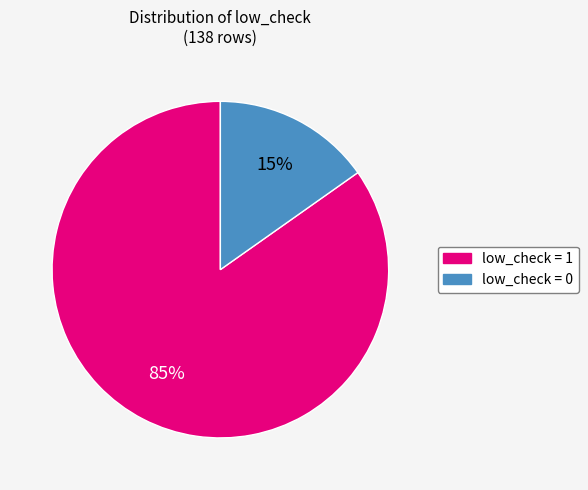

To the nearest percent, what is the average slice percentage?

50%